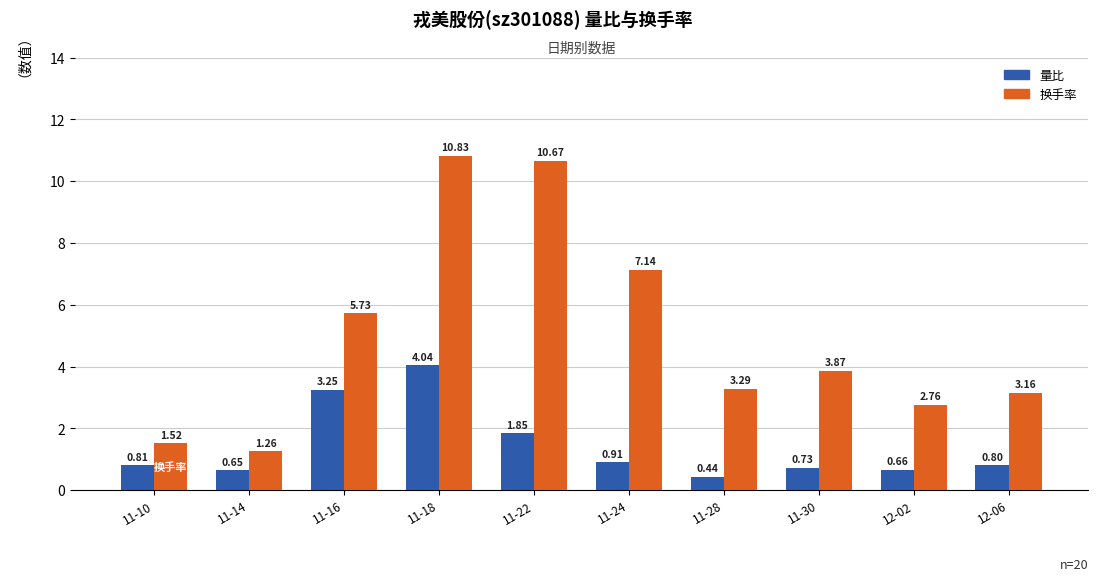

Is the value of 换手率 at 12-02 greater than the value of 量比 at 11-16?

No